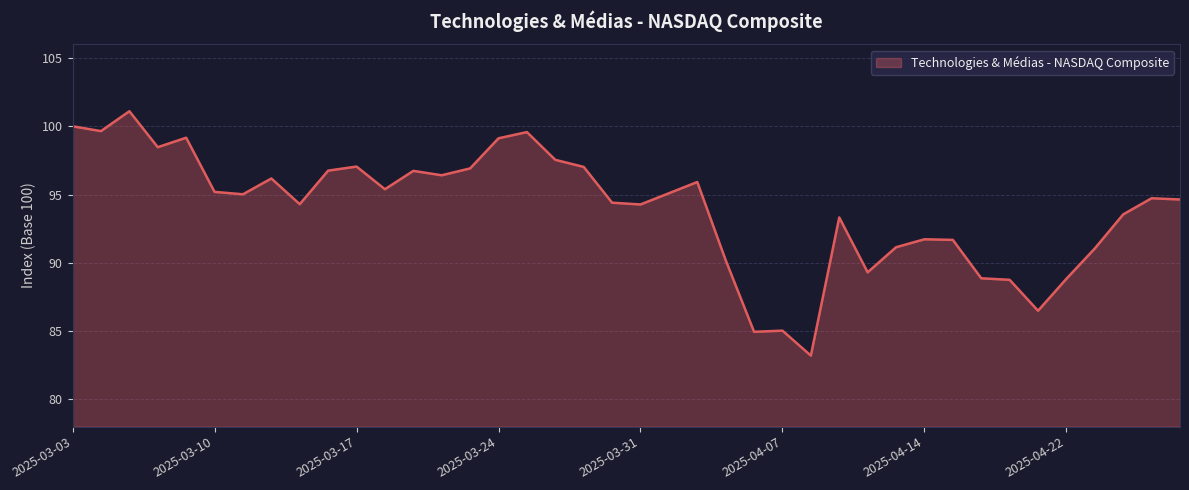

What is the difference between the maximum and minimum values?

17.9